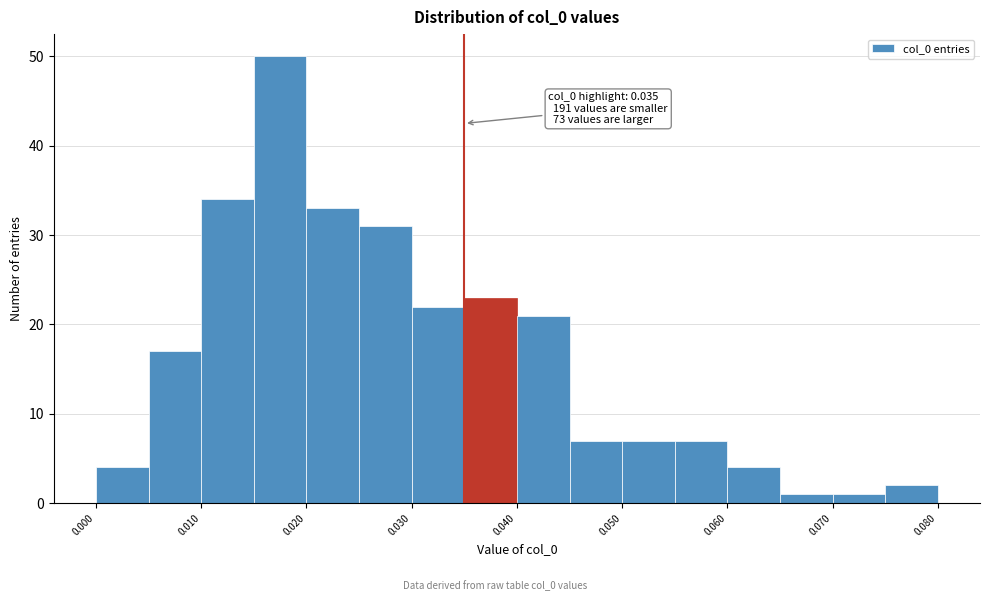

Over which range of the x-axis is the bar tallest?

0.015 to 0.020